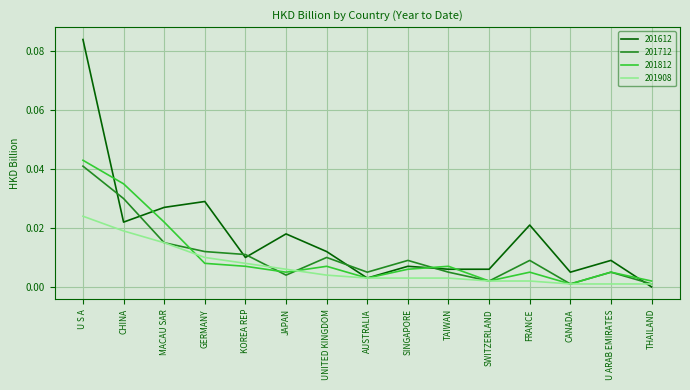

How many lines are shown in the chart?

4